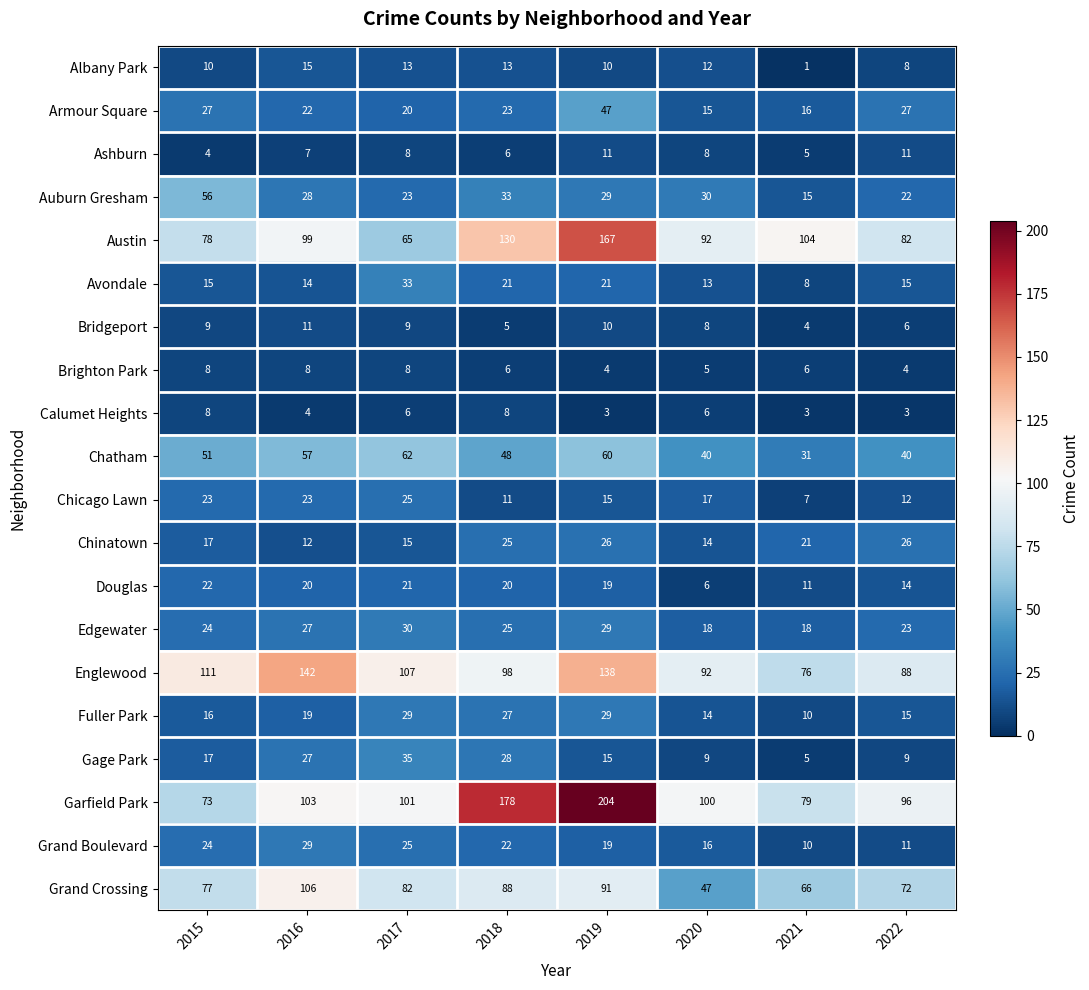

What is the sum of all Austin values?

817